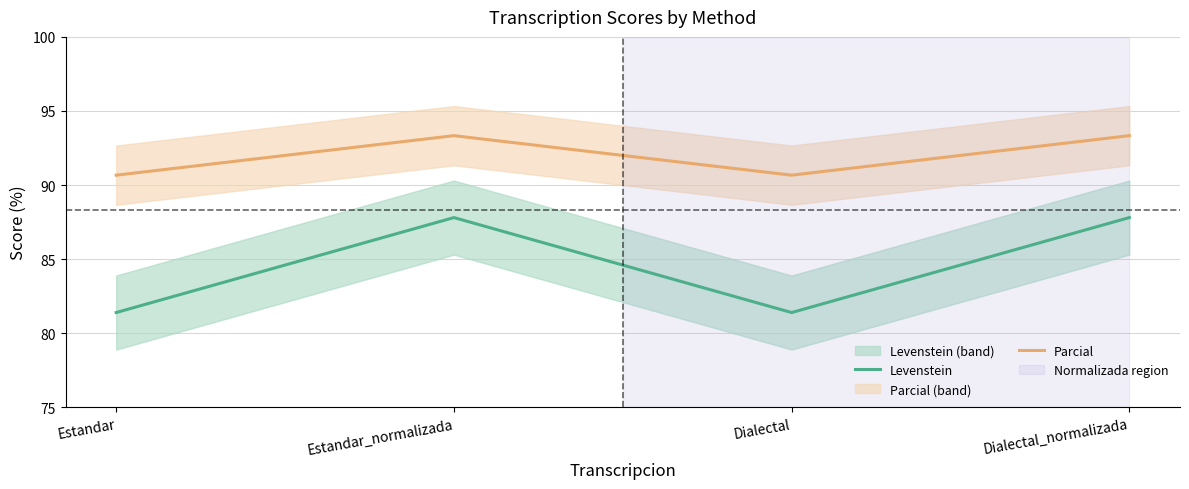

Count the number of data series in this chart.

2